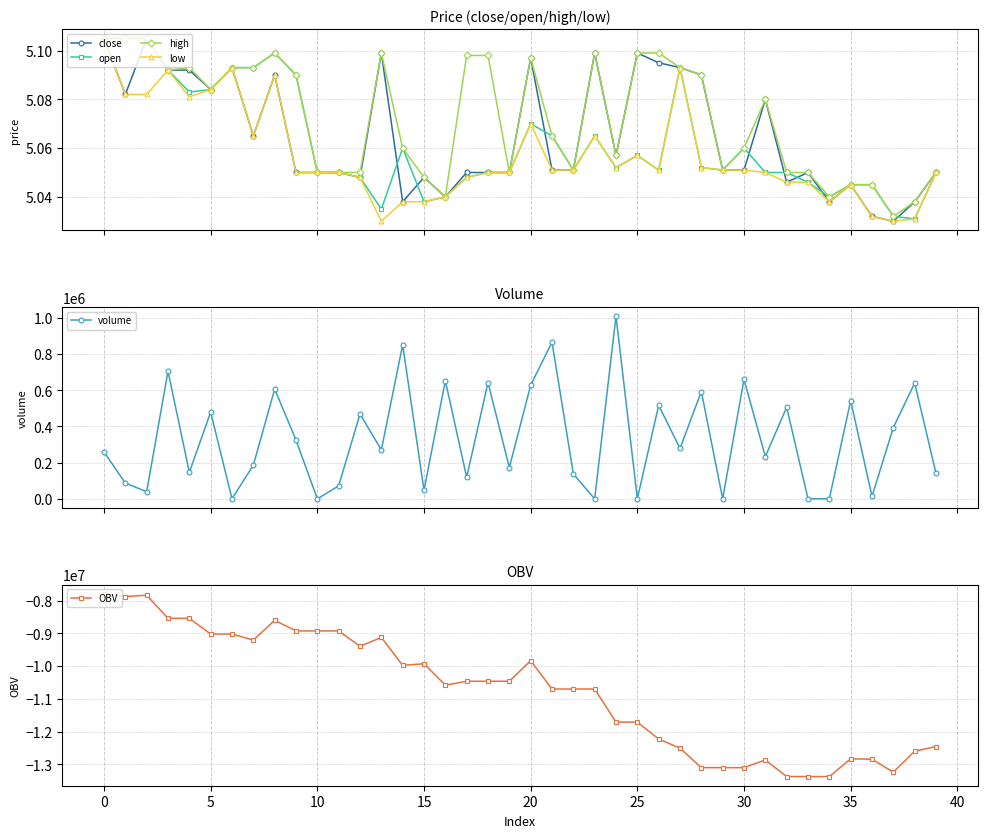

At how many categories does at least one series exceed -7732530?

40